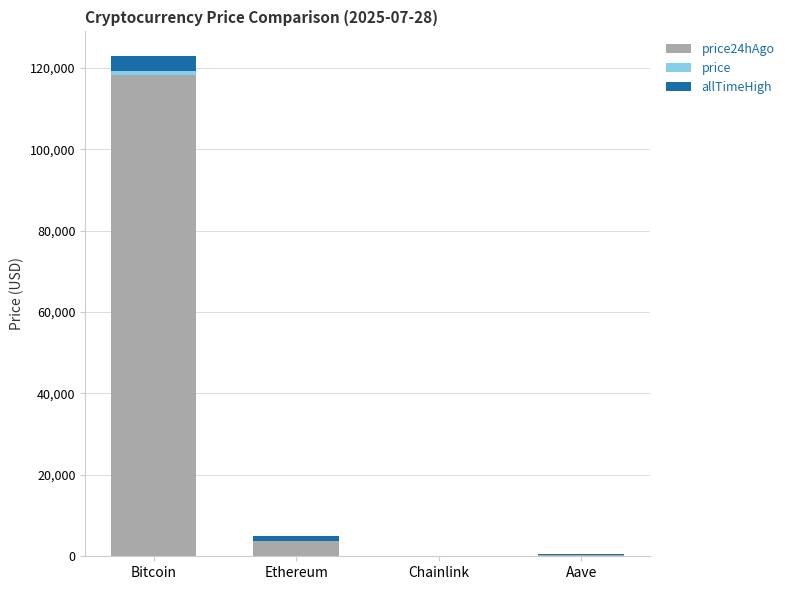

At which category is the sum across all series the highest?

Bitcoin